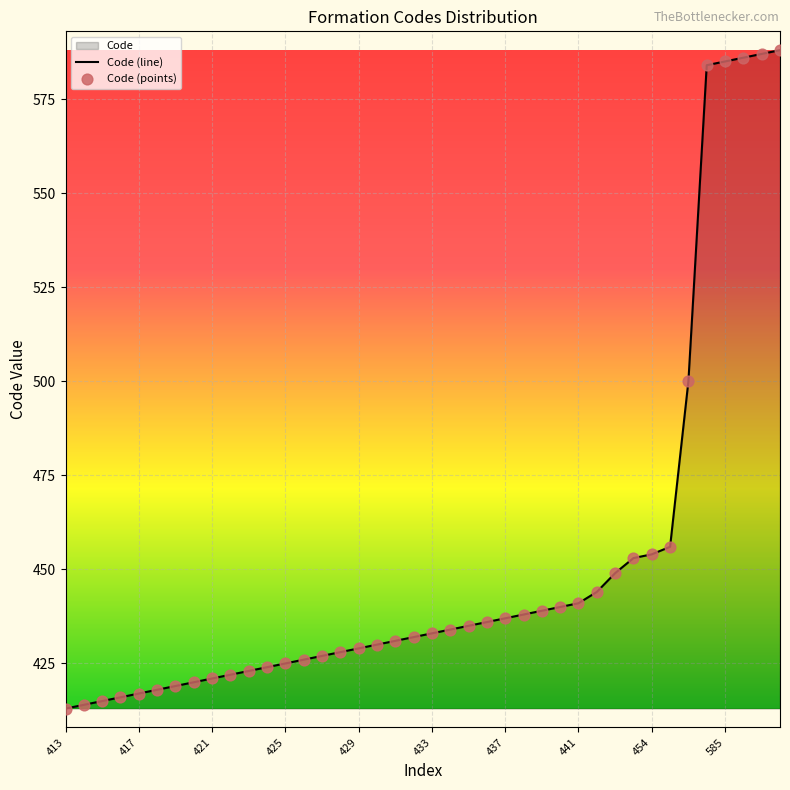

What is the difference between the maximum and minimum values?

175